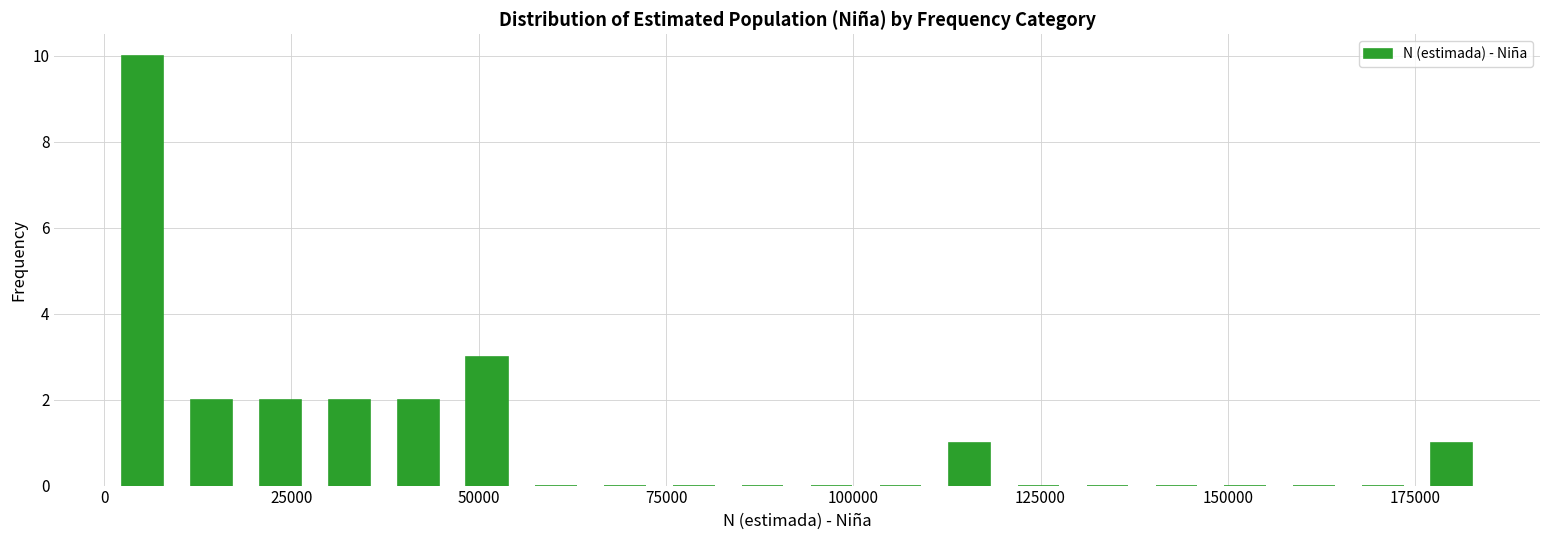

Around what value on the x-axis is the tallest bar? Give the approximate position of its centre, as read against the axis.

5000